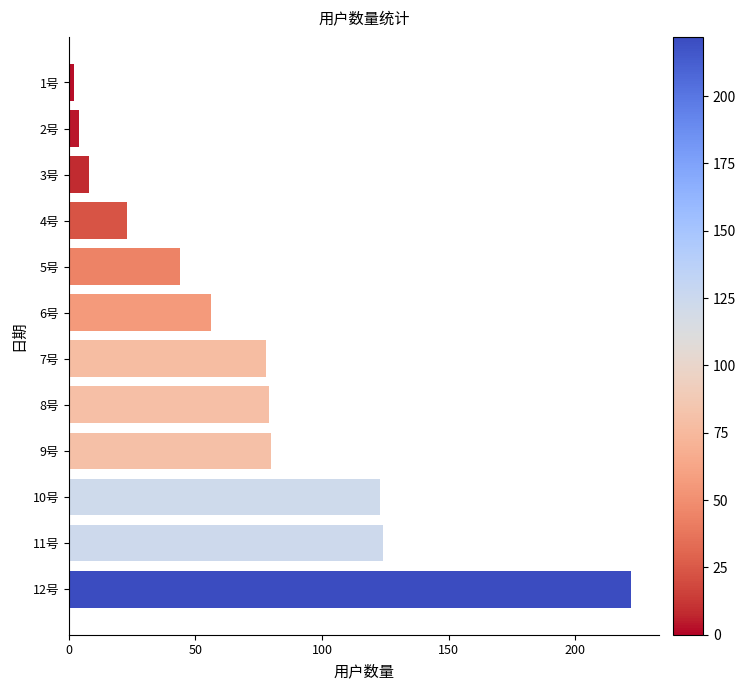

Is it true that the value at 11号 is 124?

True